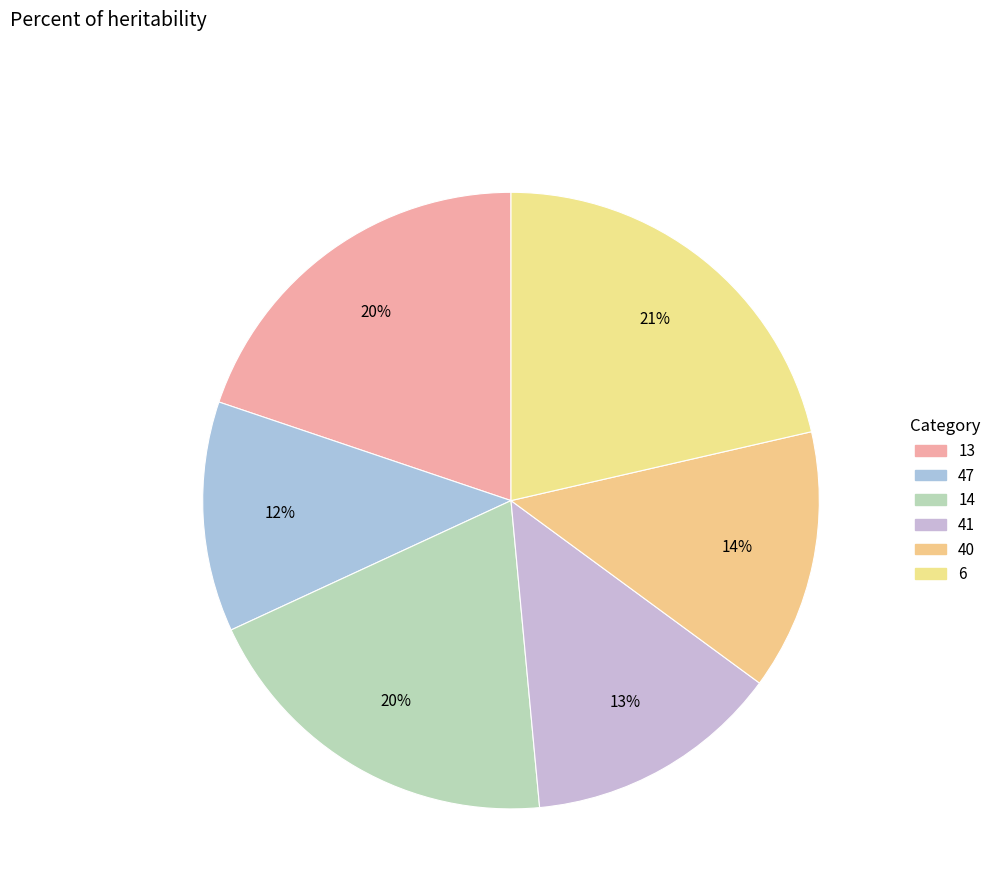

To the nearest percent, what percentage of the pie is 41?

13%